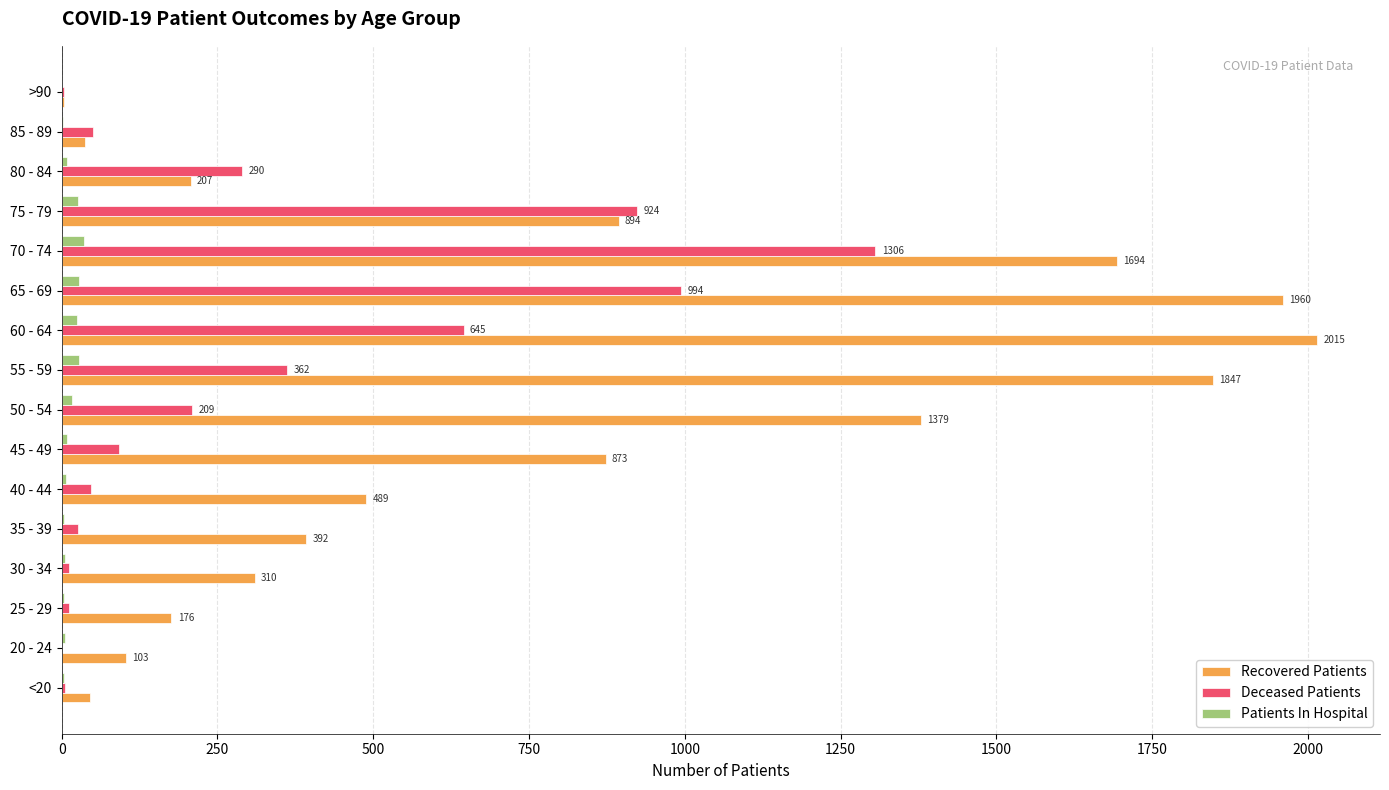

What is the sum of all Deceased Patients values?

4978